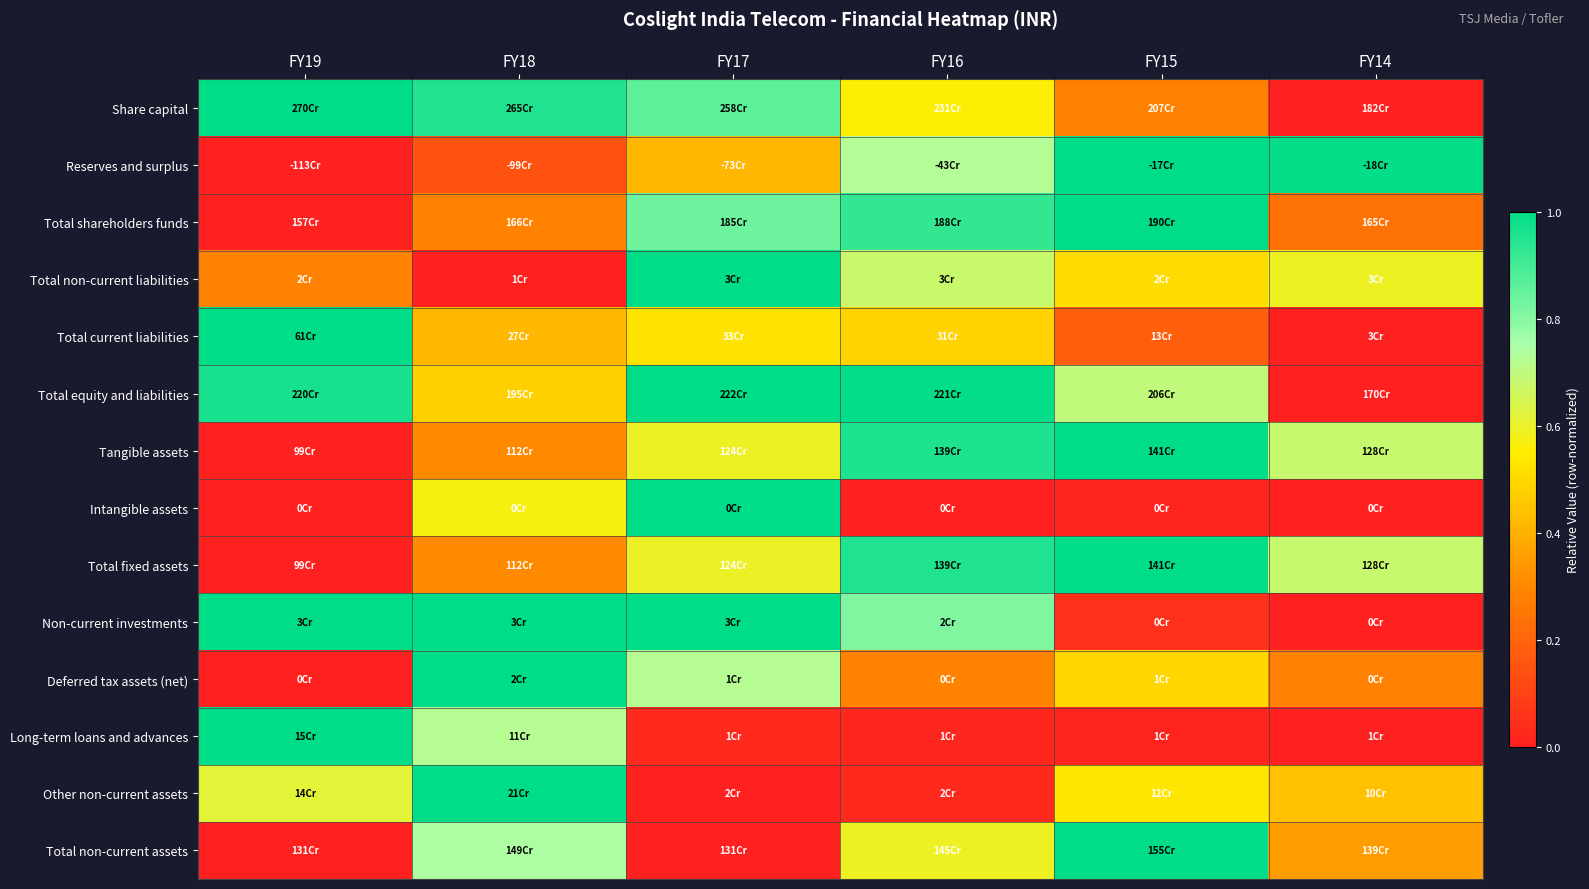

At FY18, list the series in order from smallest to largest.

Total non-current liabilities, Reserves and surplus, Total shareholders funds, Tangible assets, Total fixed assets, Total current liabilities, Total equity and liabilities, Intangible assets, Long-term loans and advances, Total non-current assets, Share capital, Non-current investments, Deferred tax assets (net), Other non-current assets